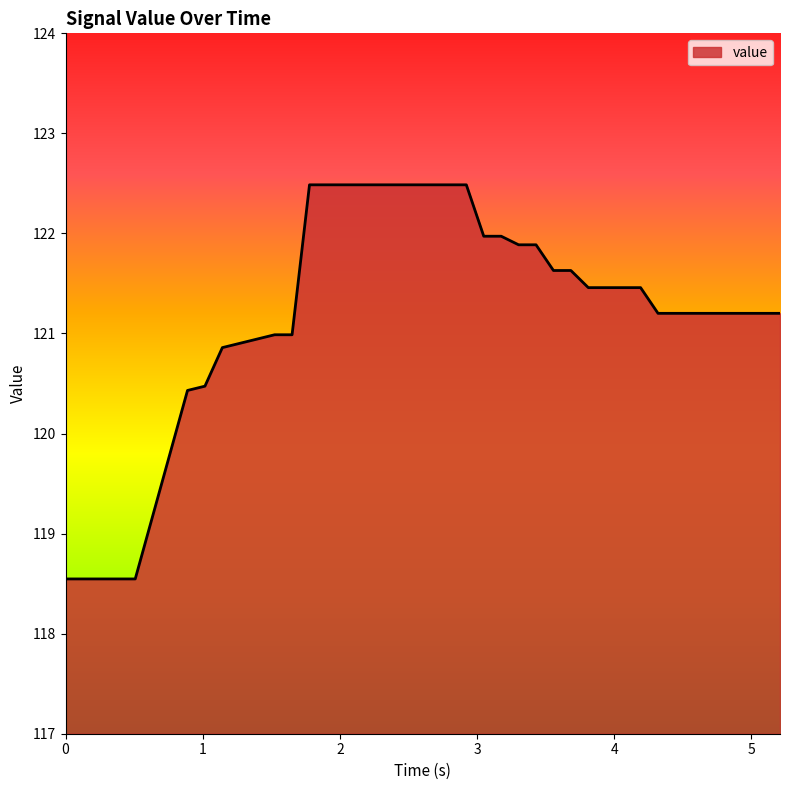

What is the maximum value shown in the chart?

122.5